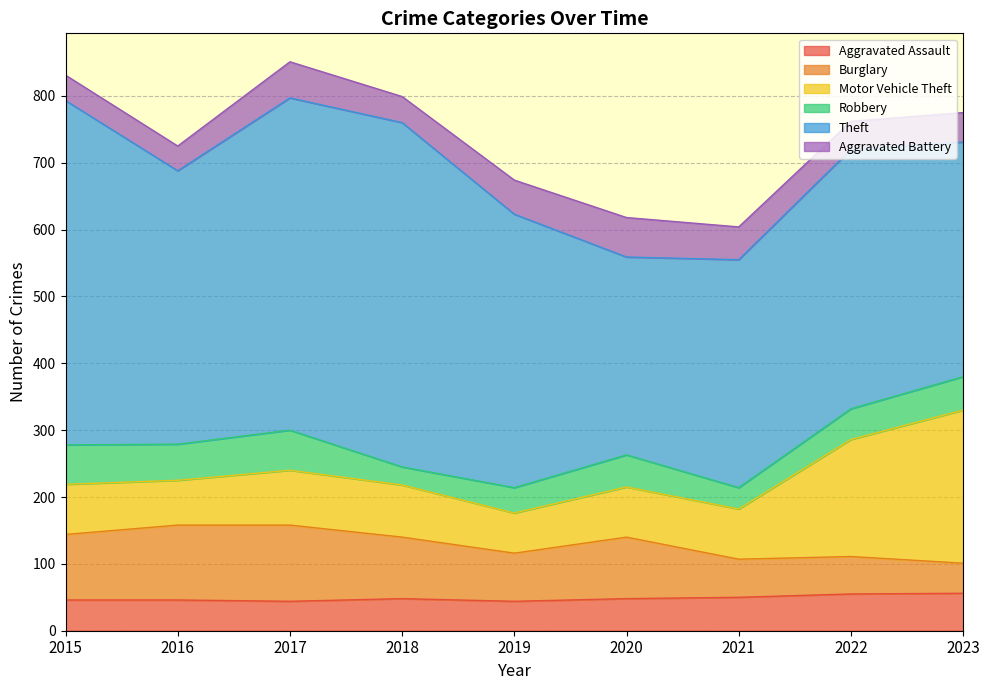

Rank the series by their maximum value, from highest to lowest.

Theft, Motor Vehicle Theft, Burglary, Robbery, Aggravated Battery, Aggravated Assault